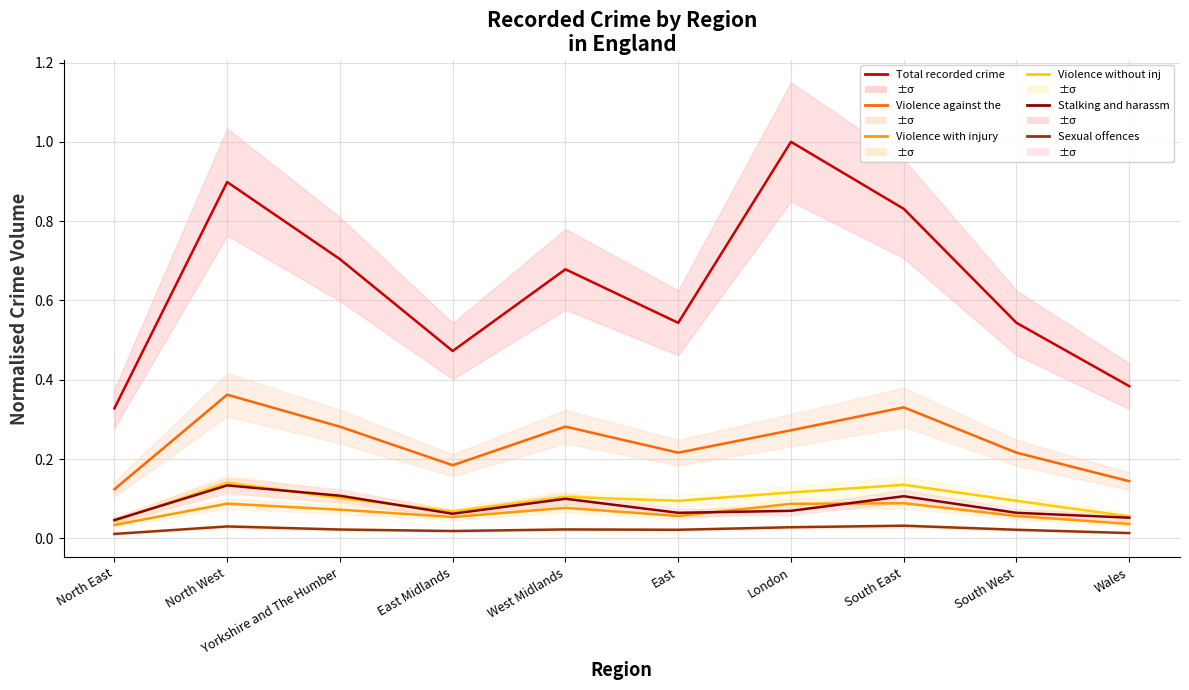

What are all the series names shown in the legend?

Total recorded crime, Violence against the person, Violence with injury, Violence without injury, Stalking and harassment, Sexual offences